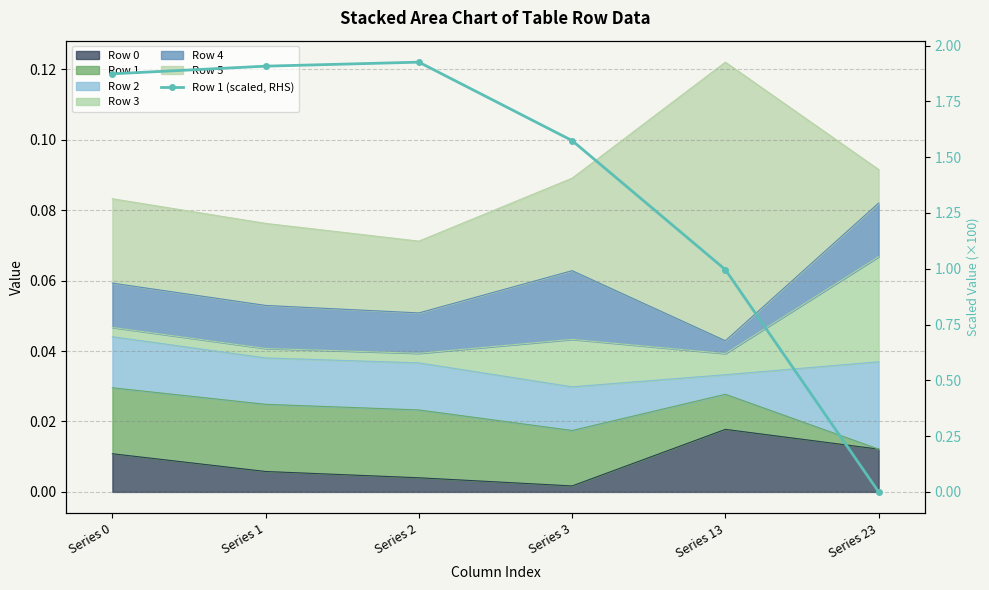

What is the average value?

1.4